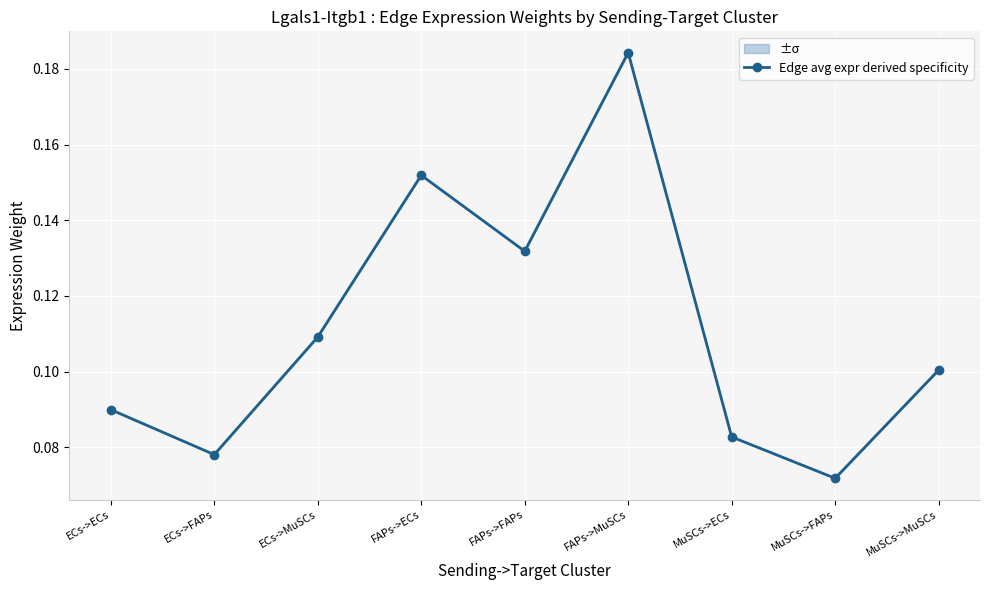

At which category does the chart reach its peak across all series?

FAPs->MuSCs